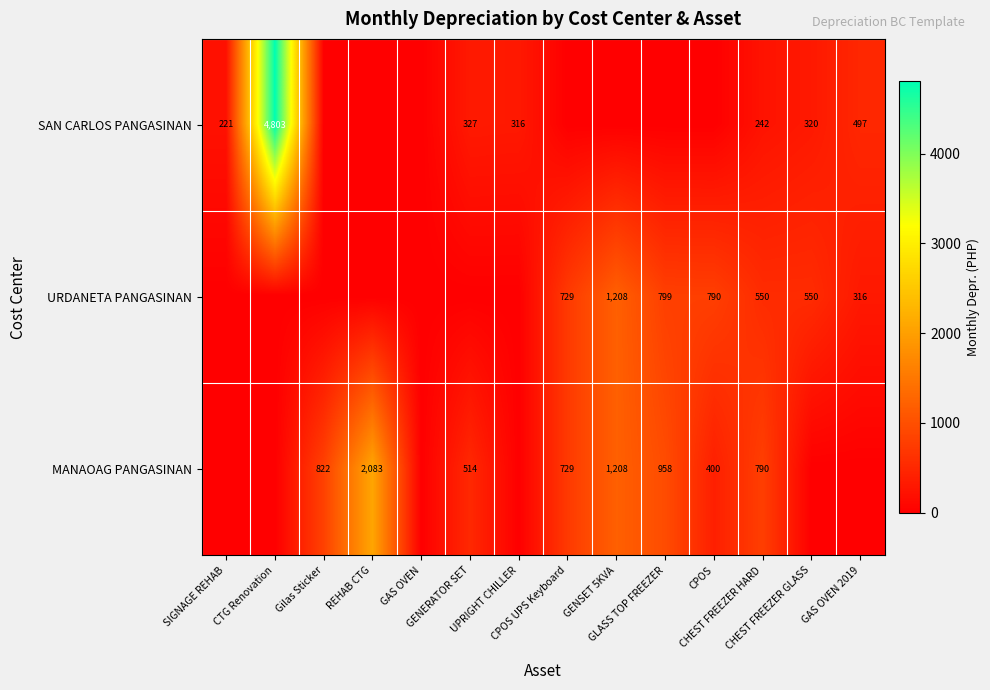

Count the number of categories in the chart.

14